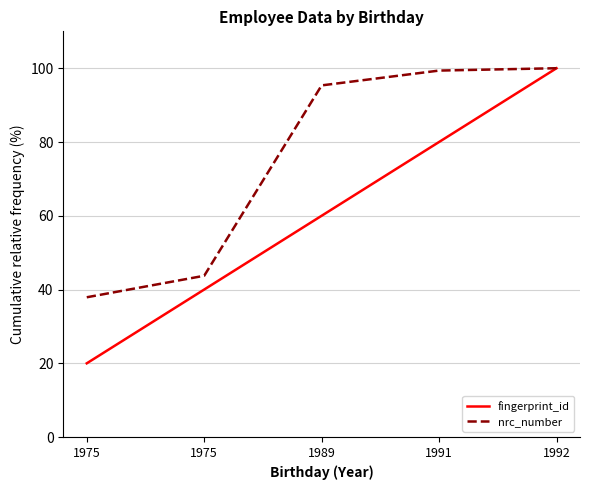

What are all the series names shown in the legend?

fingerprint_id, nrc_number